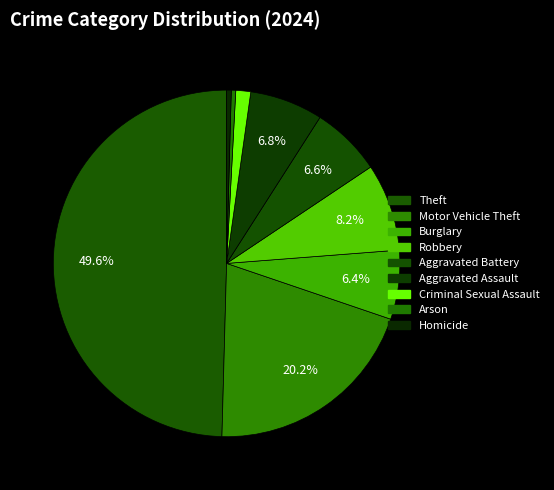

Which has a higher value, Motor Vehicle Theft or Criminal Sexual Assault?

Motor Vehicle Theft